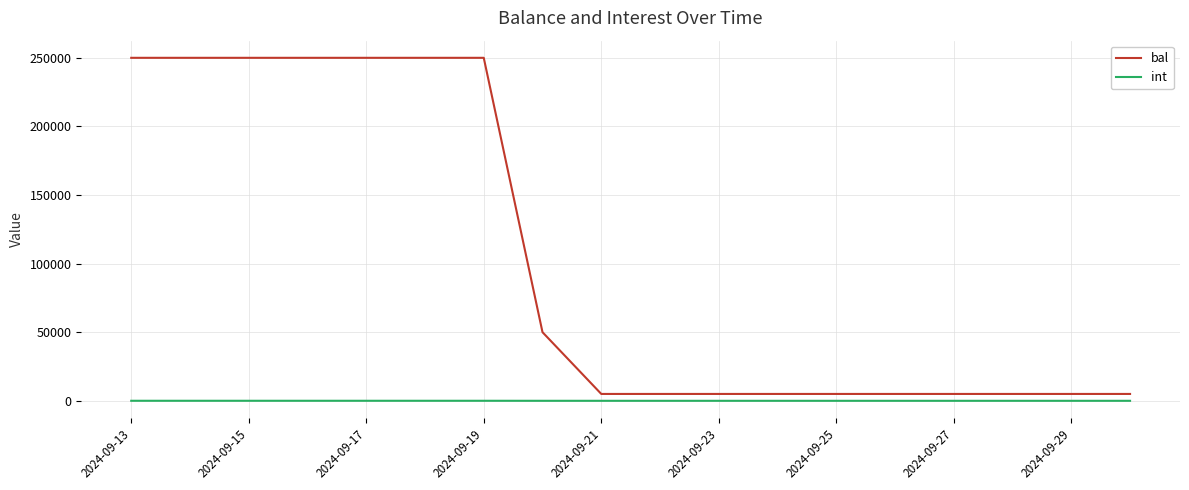

Which series has the widest spread of values?

bal